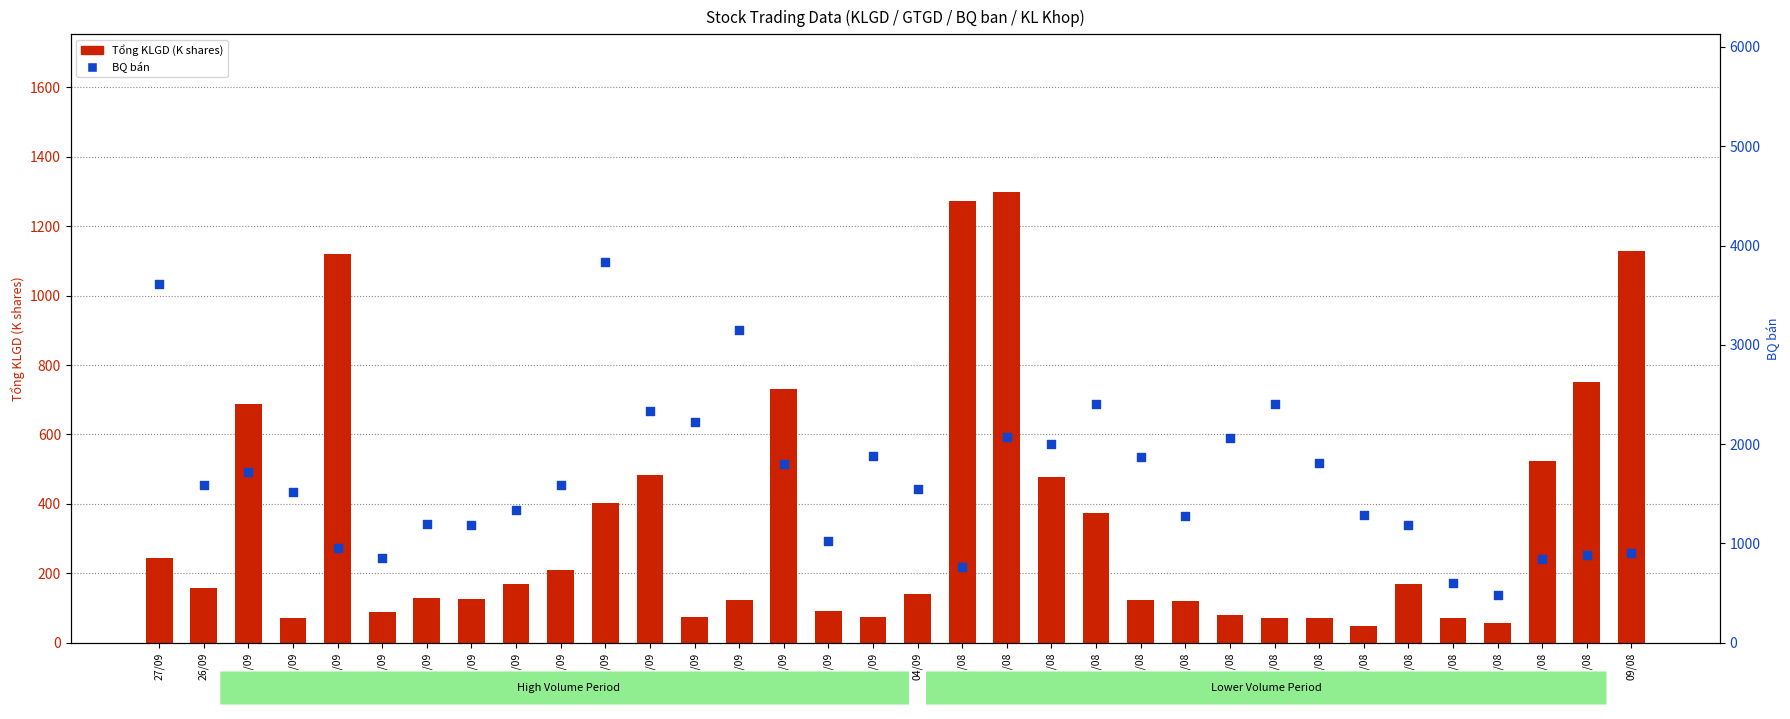

At which category is the sum across all series the highest?

13/09